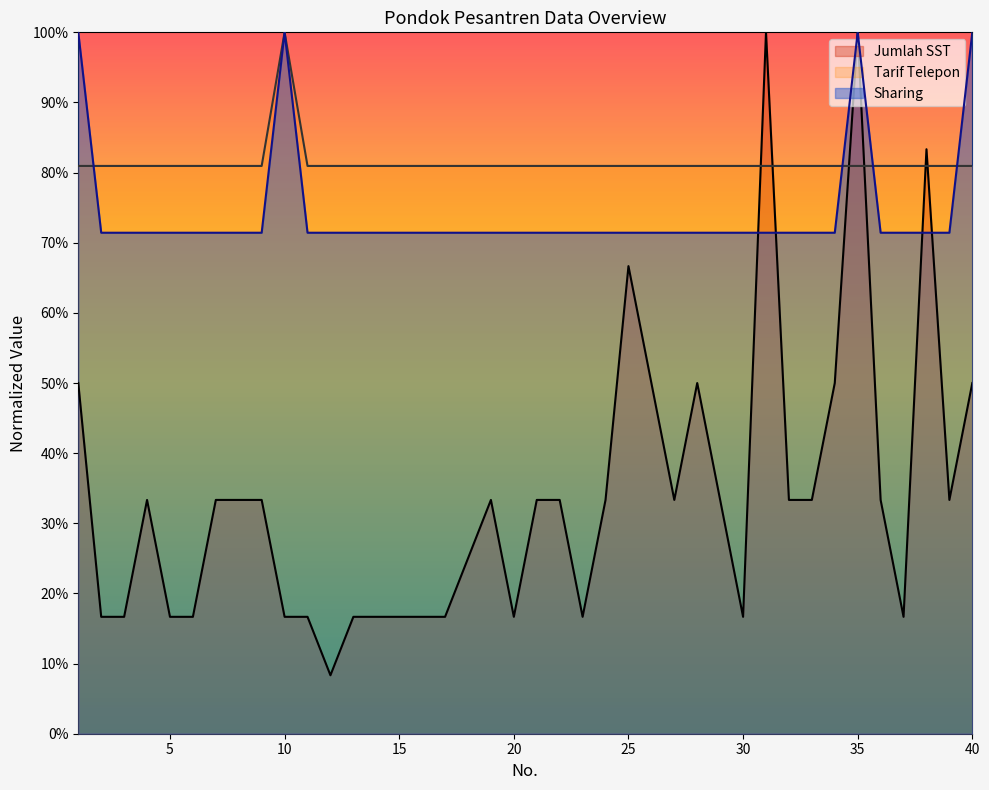

Is it true that Sharing equals 0.7 at 34?

True